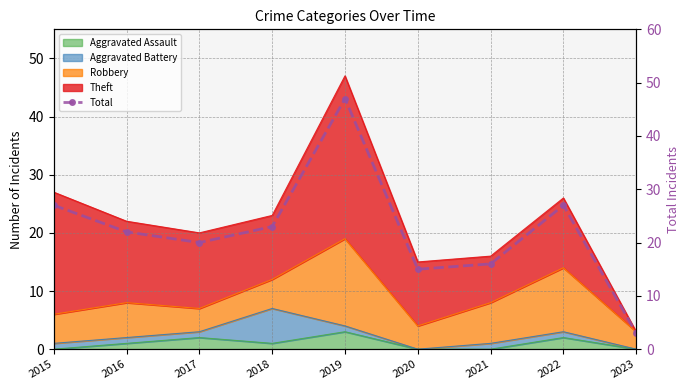

Which category has the lowest value across all series?

2023